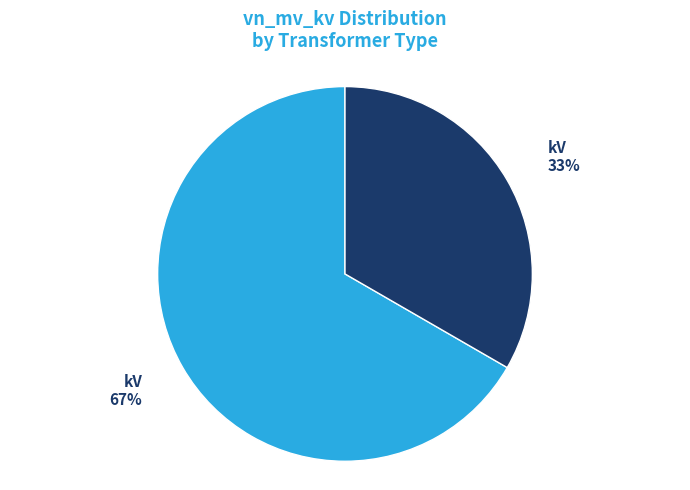

To the nearest percent, what is the average slice percentage?

50%